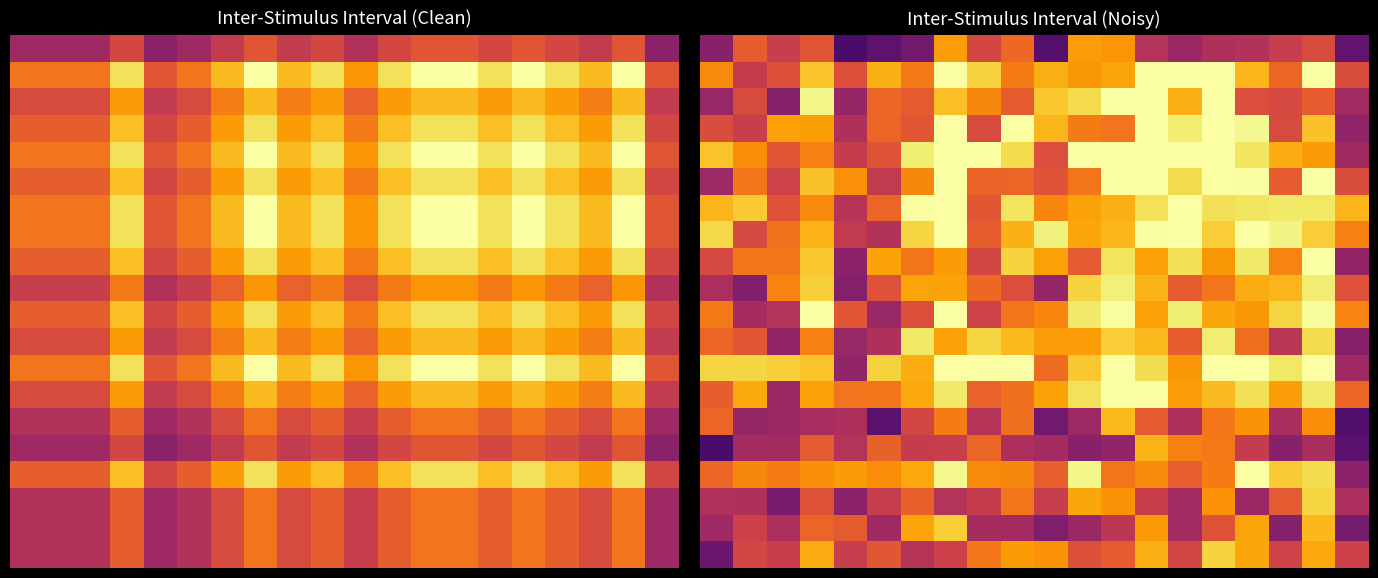

What is the spread (max minus min) of values at 10?

4.6